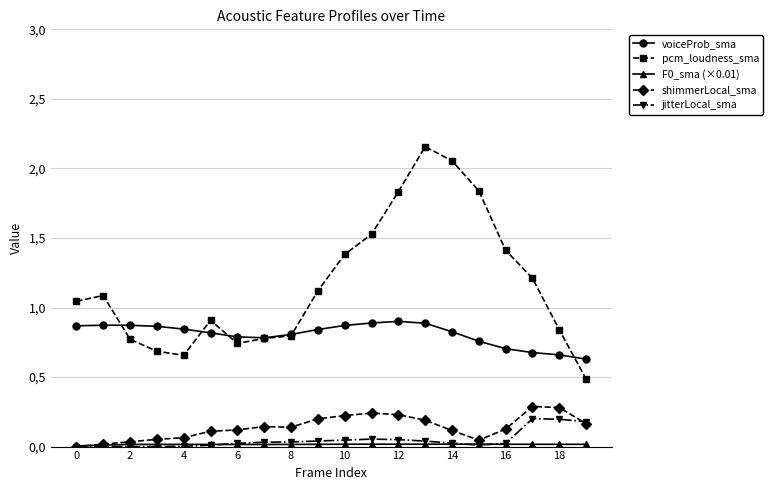

At how many categories does at least one series exceed 0?

20